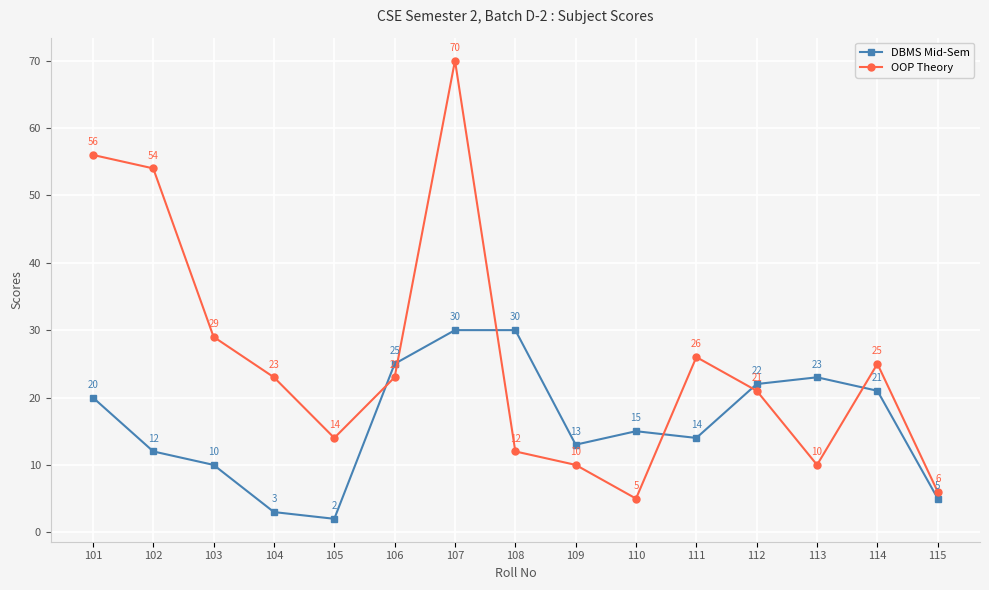

Reading left to right, list all the values displayed in this chart.

DBMS Mid-Sem: 101=20	102=12	103=10	104=3	105=2	106=25	107=30	108=30	109=13	110=15	111=14	112=22	113=23	114=21	115=5
OOP Theory: 101=56	102=54	103=29	104=23	105=14	106=23	107=70	108=12	109=10	110=5	111=26	112=21	113=10	114=25	115=6